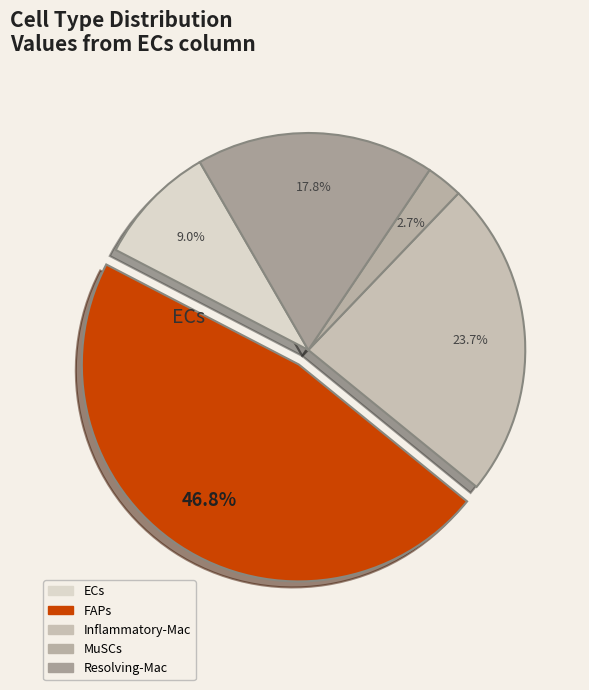

Which slice is the smallest?

MuSCs